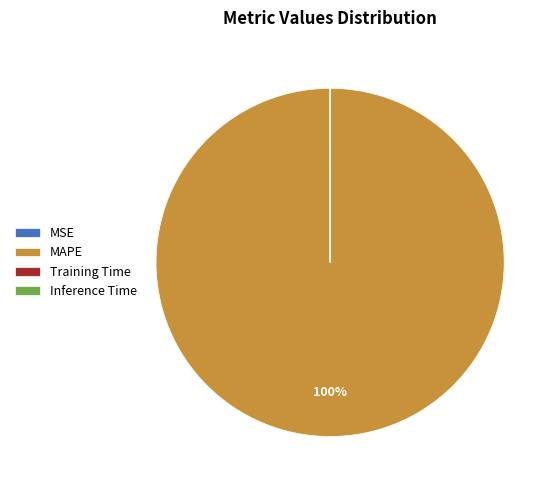

What percentage is the MAPE slice, to the nearest percent?

100%